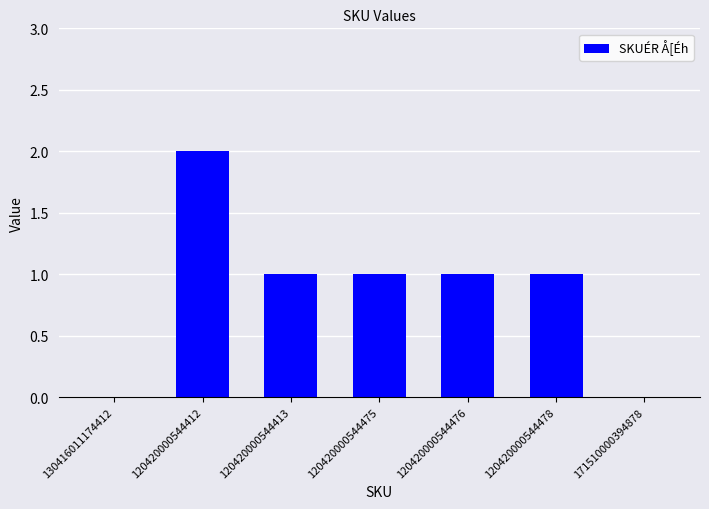

What is the ratio of the value at 120420000544413 to the value at 120420000544412?

0.5